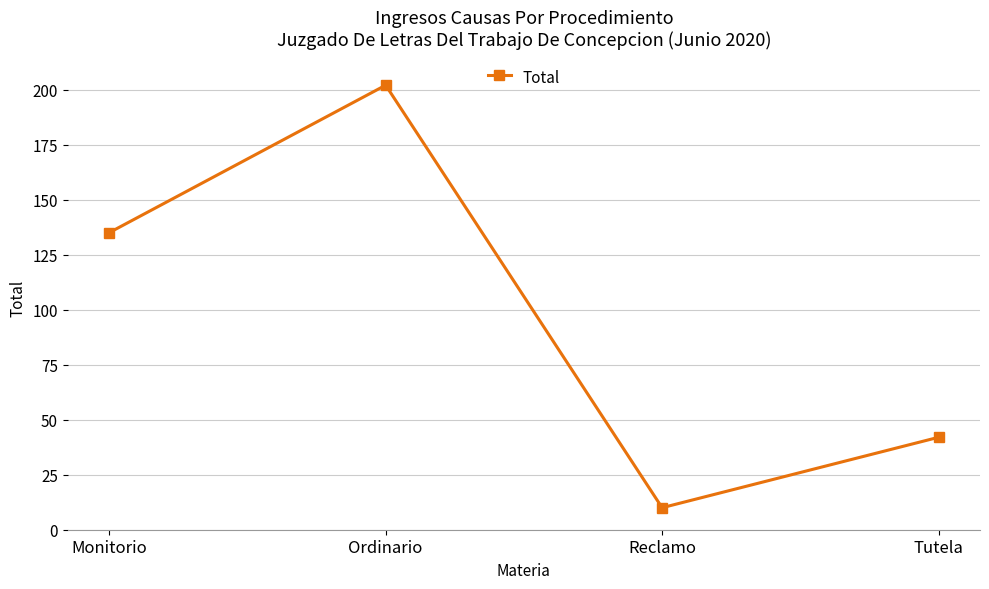

What is the sum of all values?

389